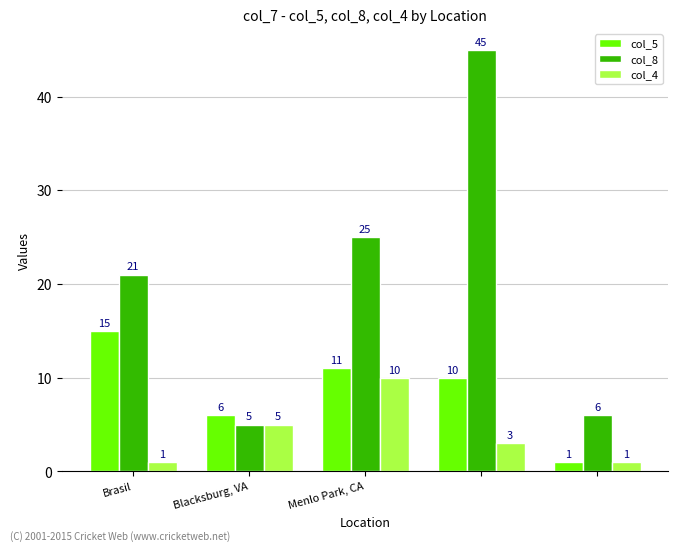

What is the difference between the maximum and minimum values in the col_8 series?

40